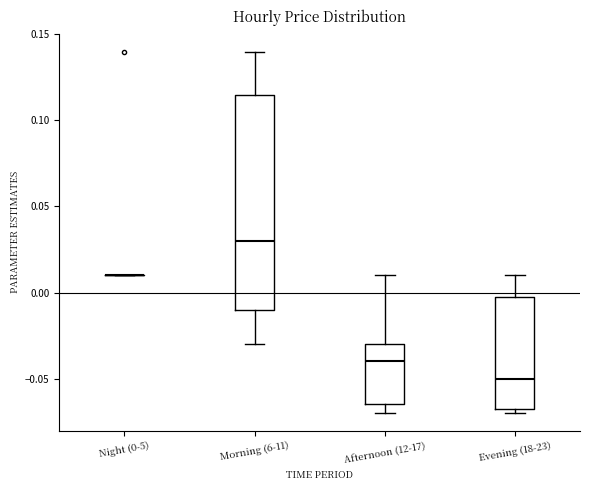

Reading left to right, transcribe this box plot: for each box, give where its median line is, the range the box spans, and where its two whiskers end, as read against the y-axis. The values are not printed on the chart, so give them approximately, as read against the axis.

Night (0-5): box collapsed to a line at 0.010, whiskers 0.010 to 0.010
Morning (6-11): median 0.030, box -0.010 to 0.115, whiskers -0.030 to 0.140
Afternoon (12-17): median -0.040, box -0.065 to -0.030, whiskers -0.070 to 0.010
Evening (18-23): median -0.050, box -0.065 to 0.000, whiskers -0.070 to 0.010